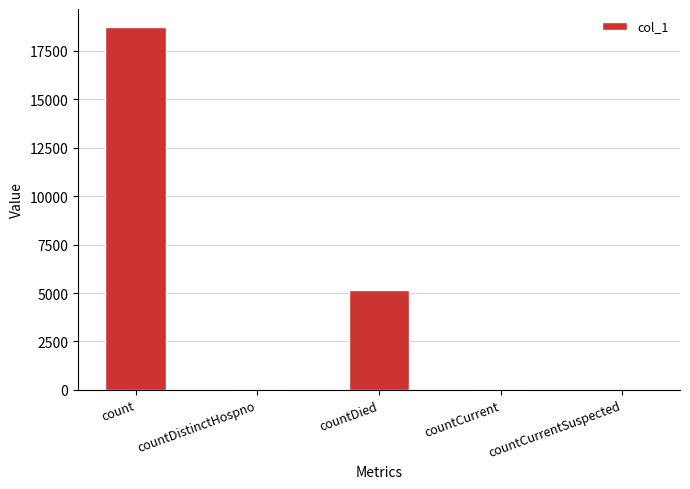

Which has a higher value, count or countCurrent?

count